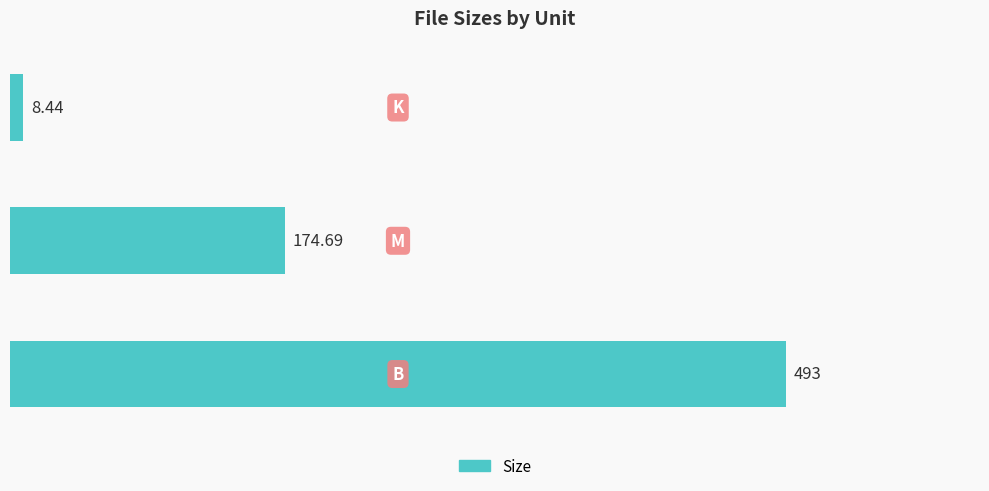

How many values exceed 174?

2